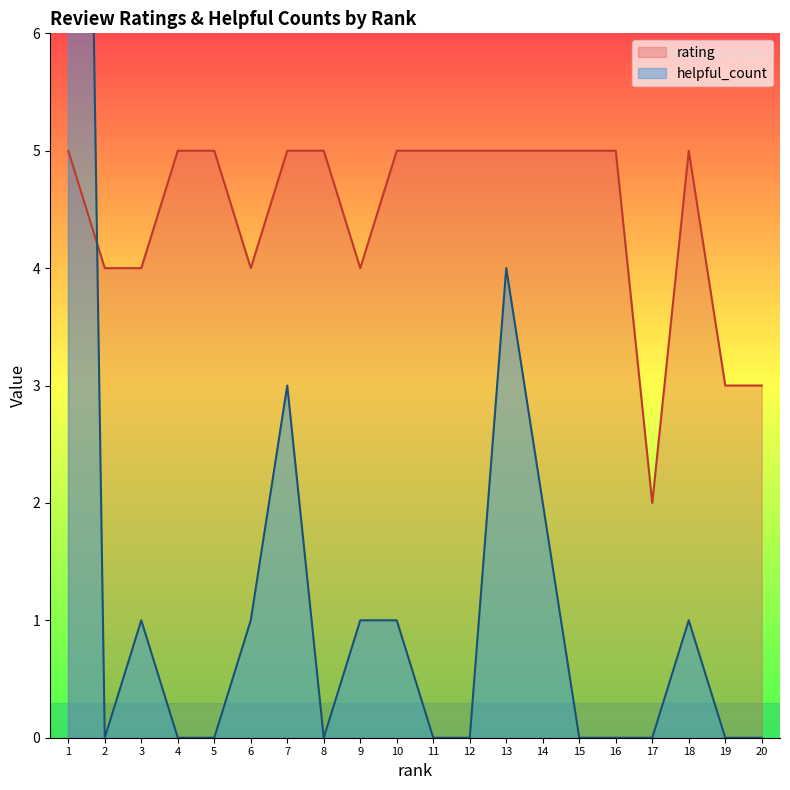

At which label is rating closest to 3?

19